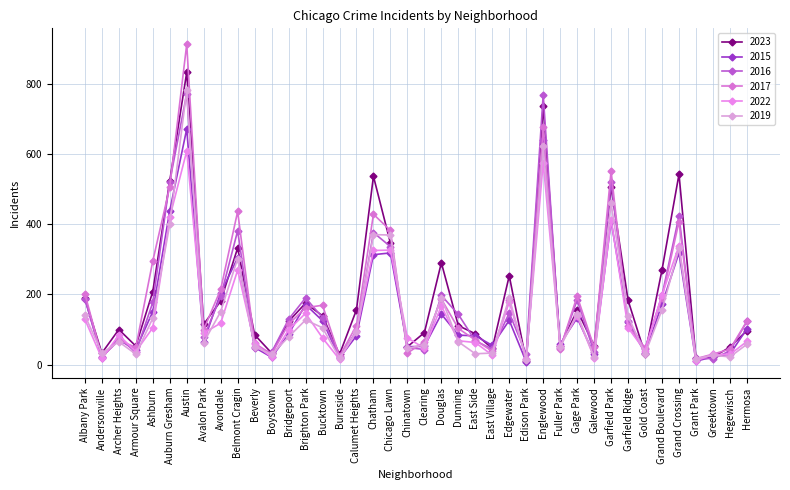

What are all the series names shown in the legend?

2023, 2015, 2016, 2017, 2022, 2019